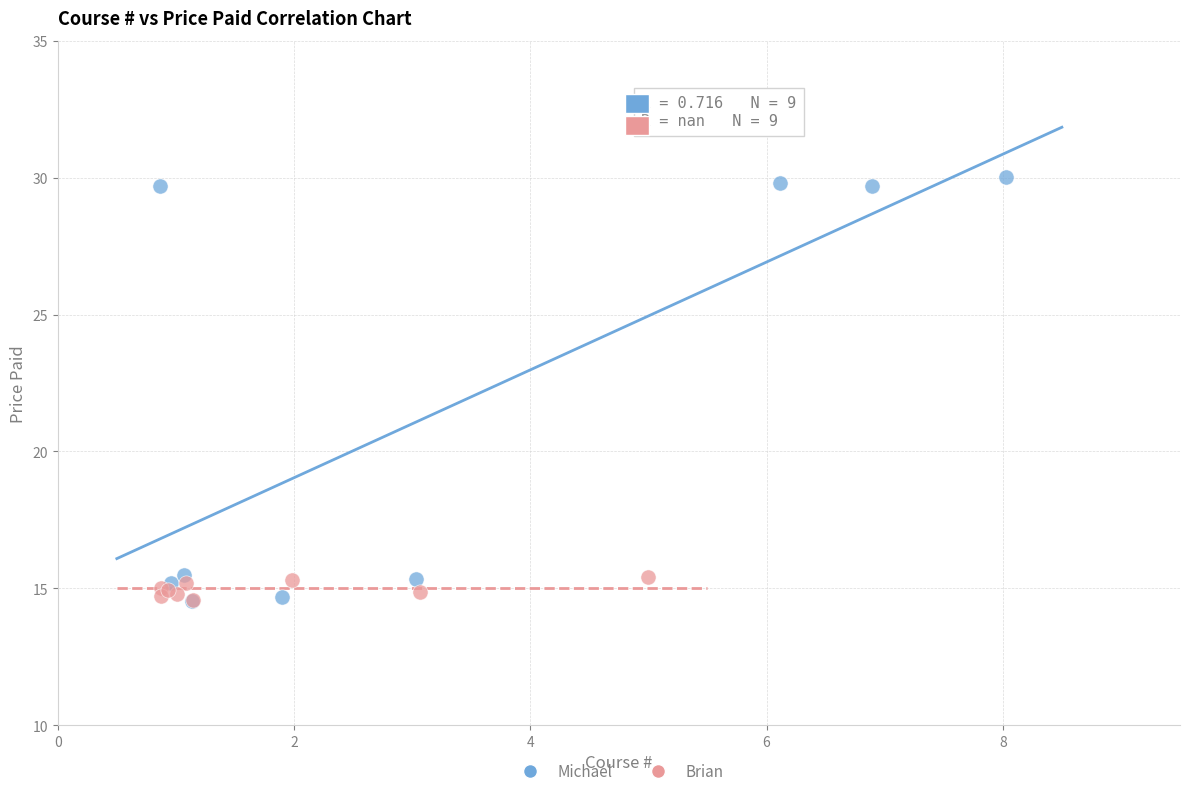

Which series has the largest Y range (max minus min)?

Michael